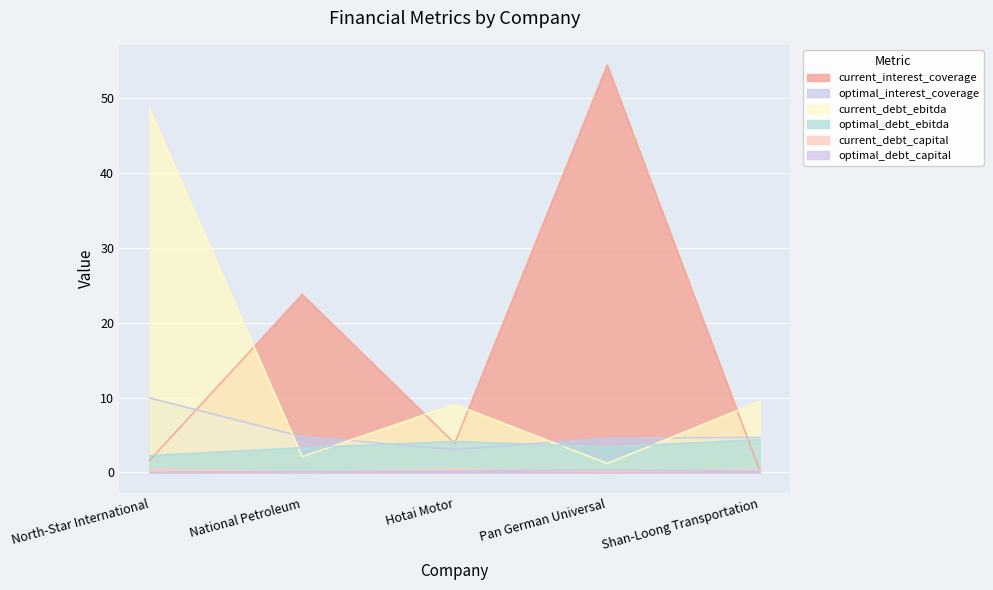

Which has a higher value, Pan German Universal or Shan-Loong Transportation?

Pan German Universal